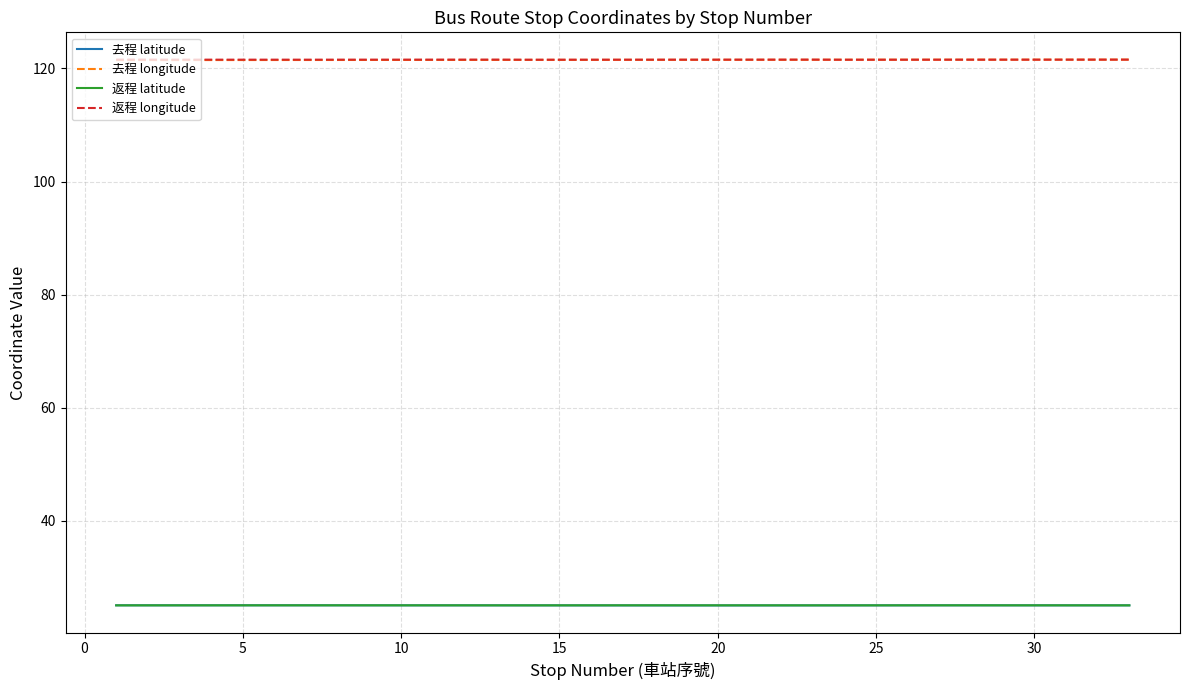

True or false: 去程 longitude and 返程 latitude intersect in this chart.

False